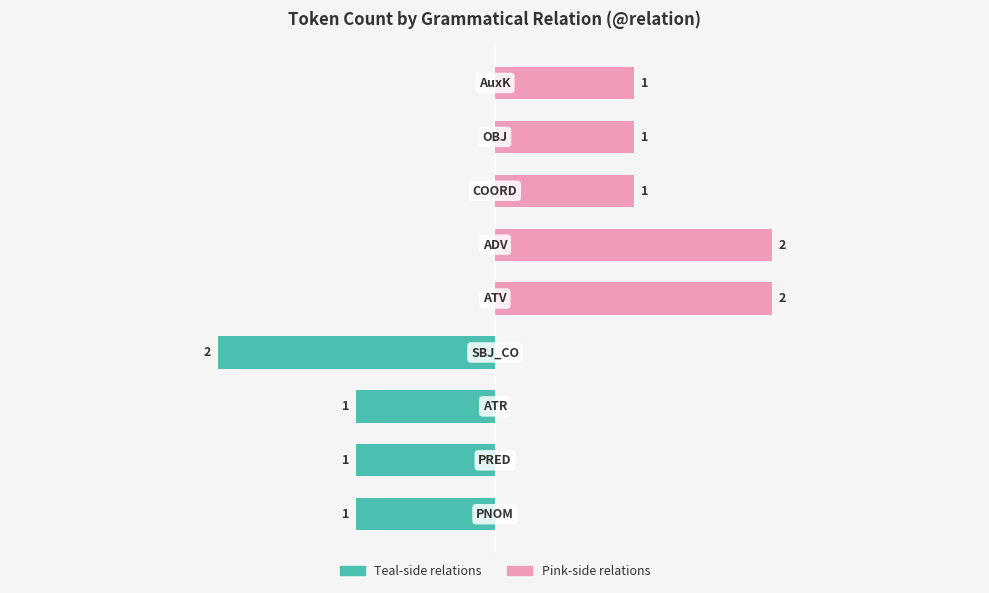

What is the difference between the maximum and second lowest values in the Teal-side relations series?

1